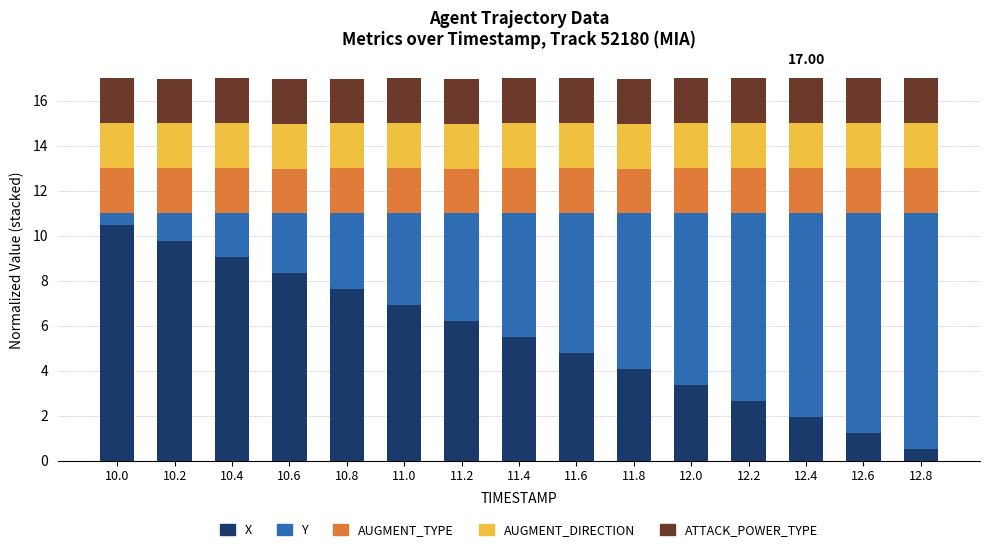

What is the total value across all series at 10.2?

17.0